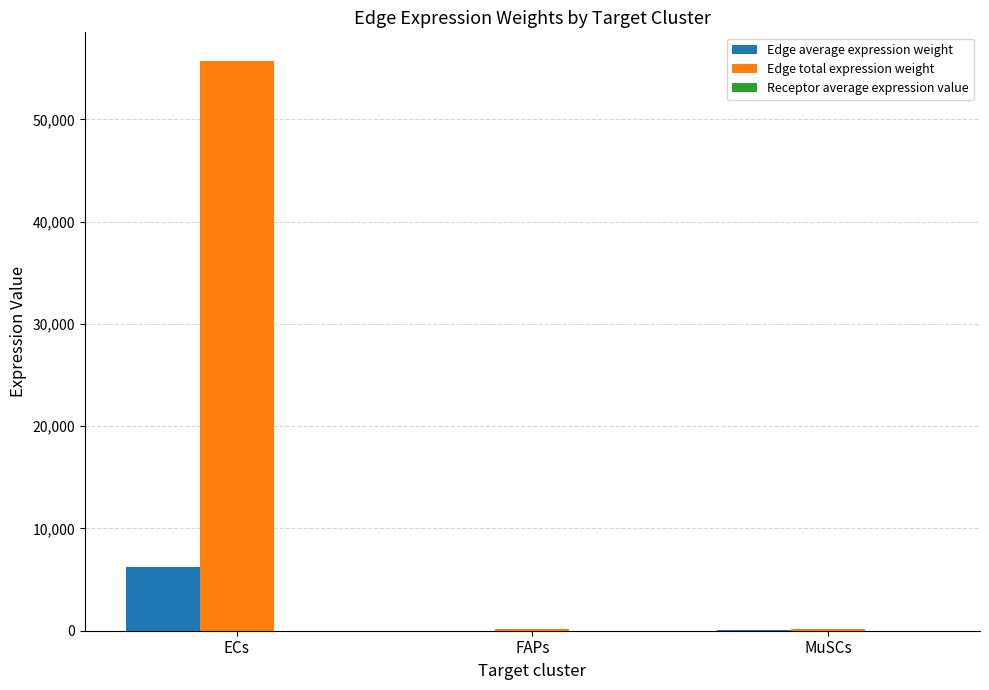

What is the maximum value shown in the chart?

55736.2